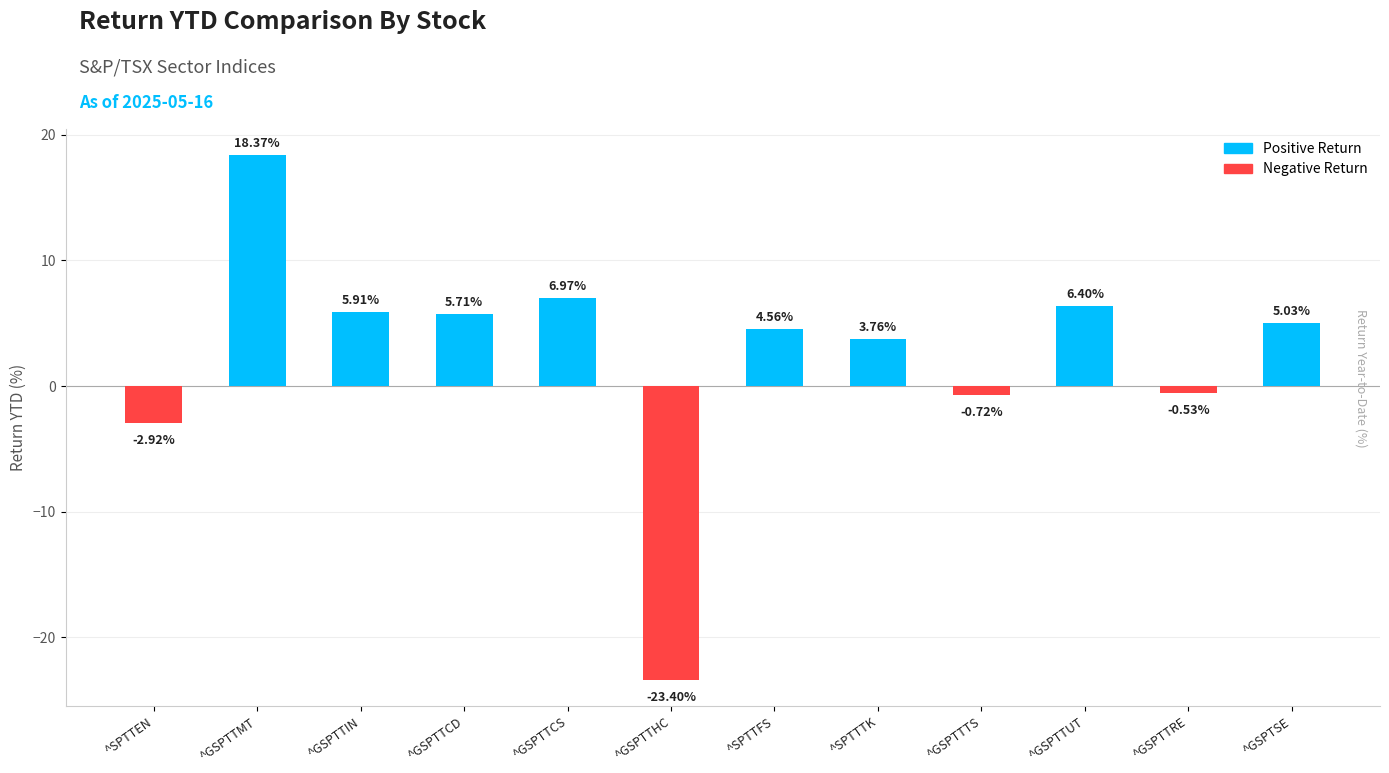

What is the difference between the values at ^GSPTSE and ^SPTTTK?

1.3